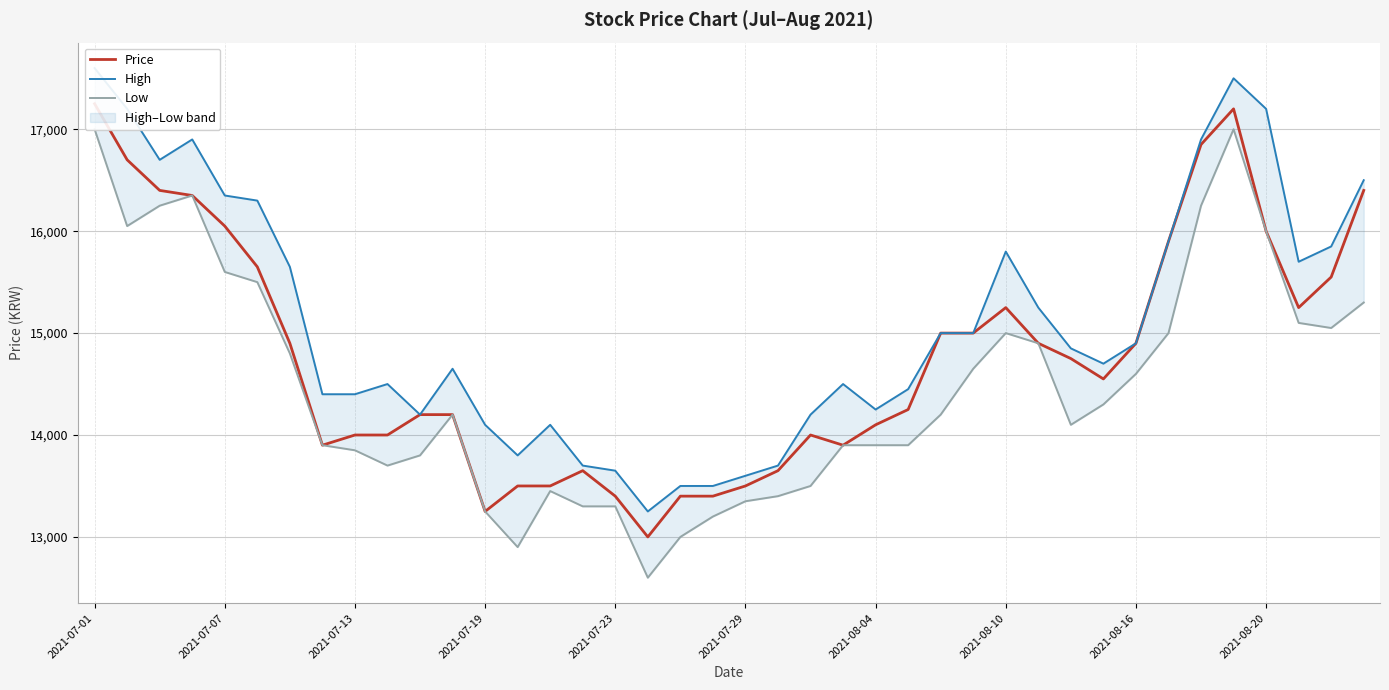

True or false: Price has more than 1 interior local peaks.

True